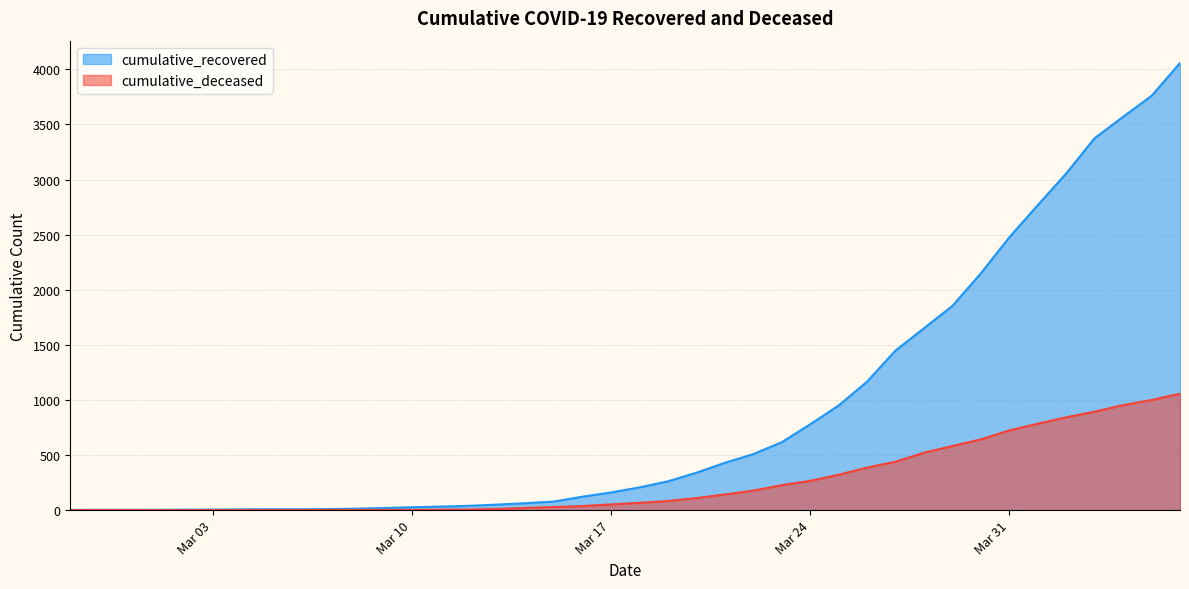

What is the label of the 10th point from the right?

2020-03-28